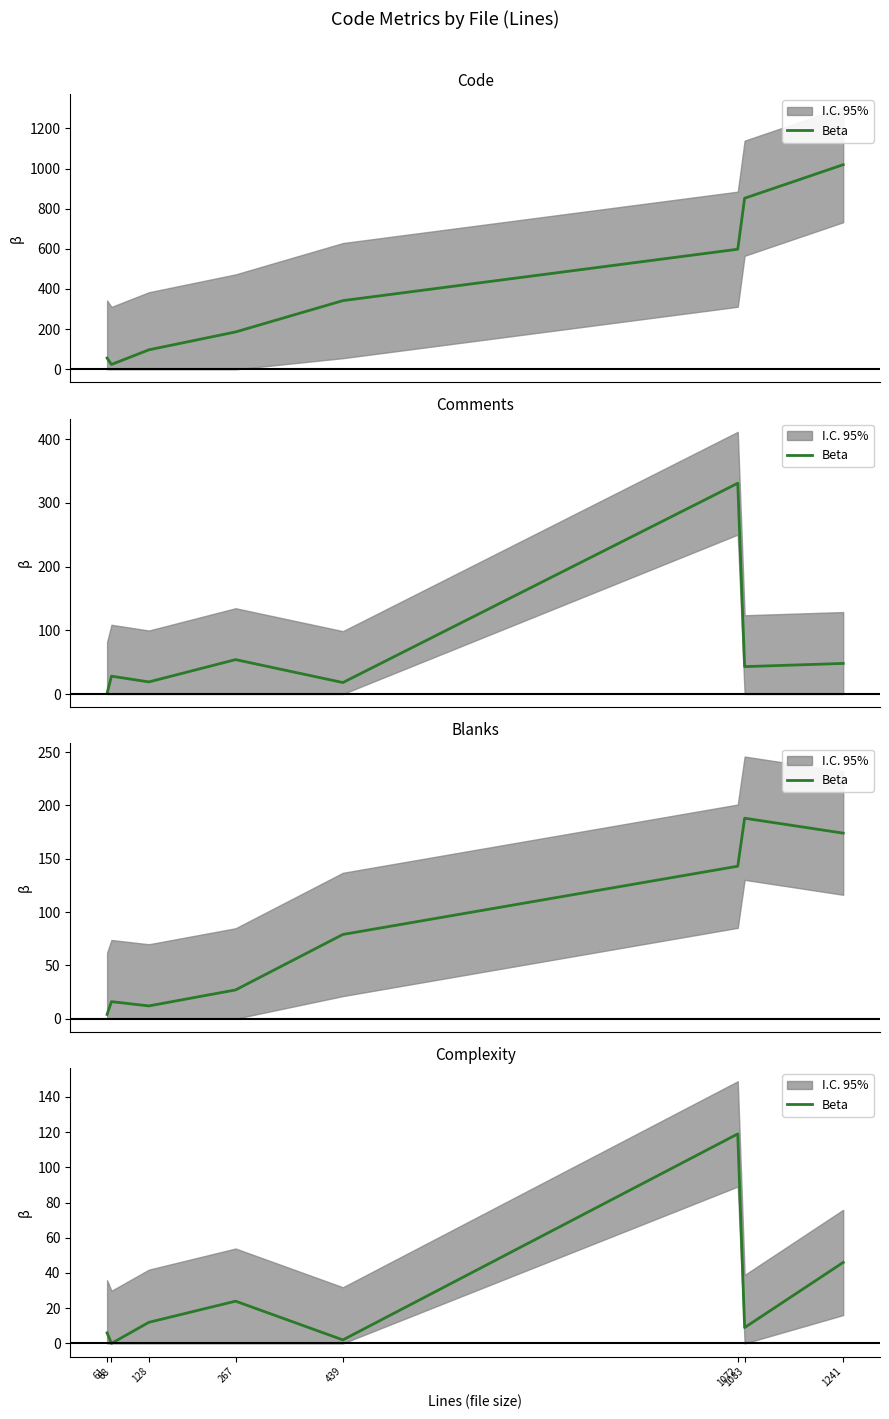

What is the difference between the maximum and minimum values?

119